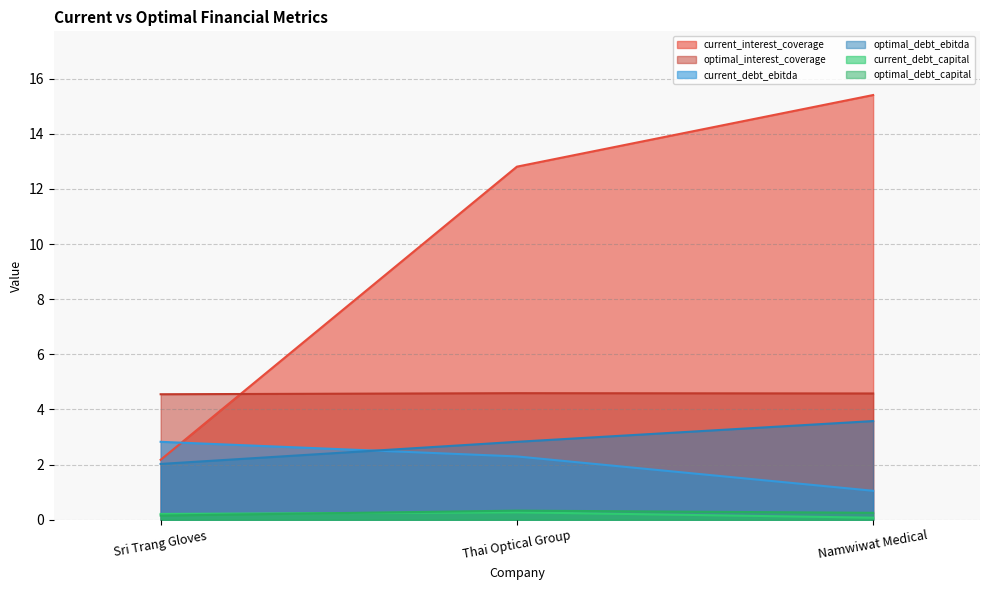

Which series has the widest spread of values?

current_interest_coverage